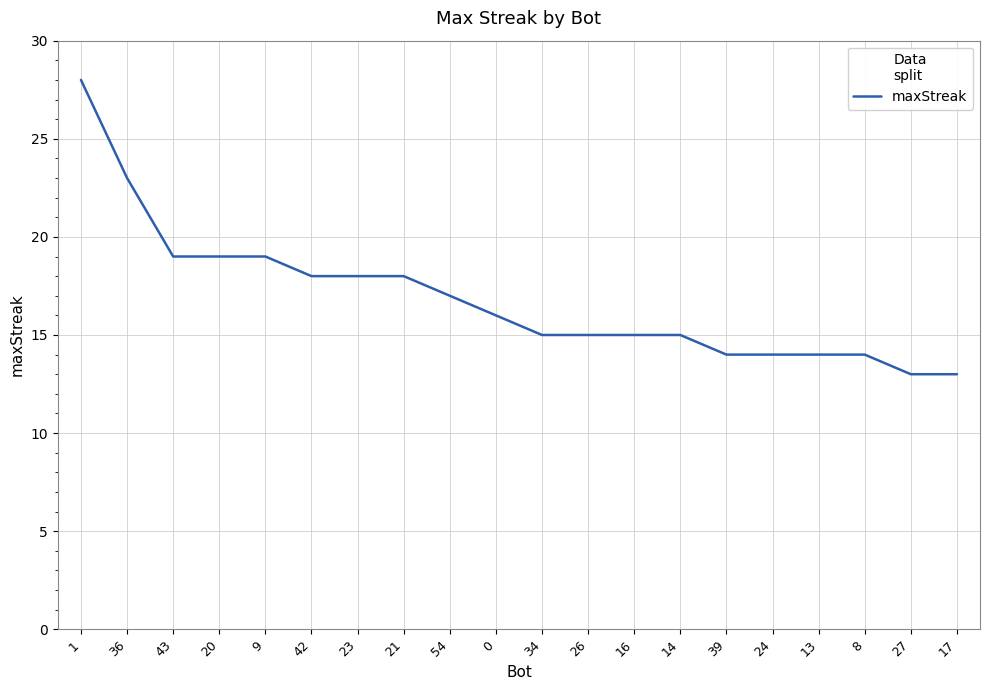

What position from the left is 36?

2